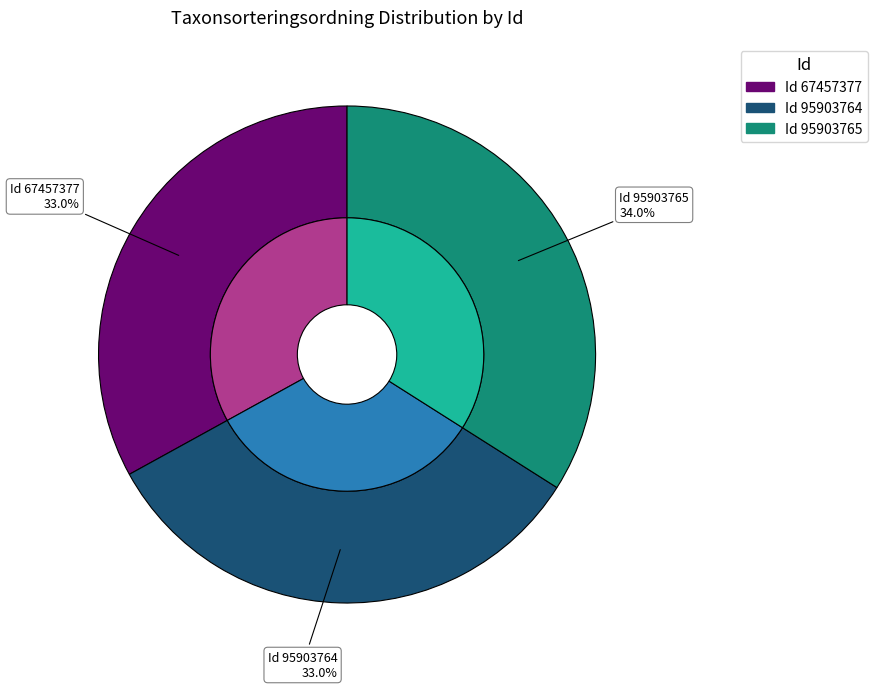

Is 95903765 the majority of the pie?

No